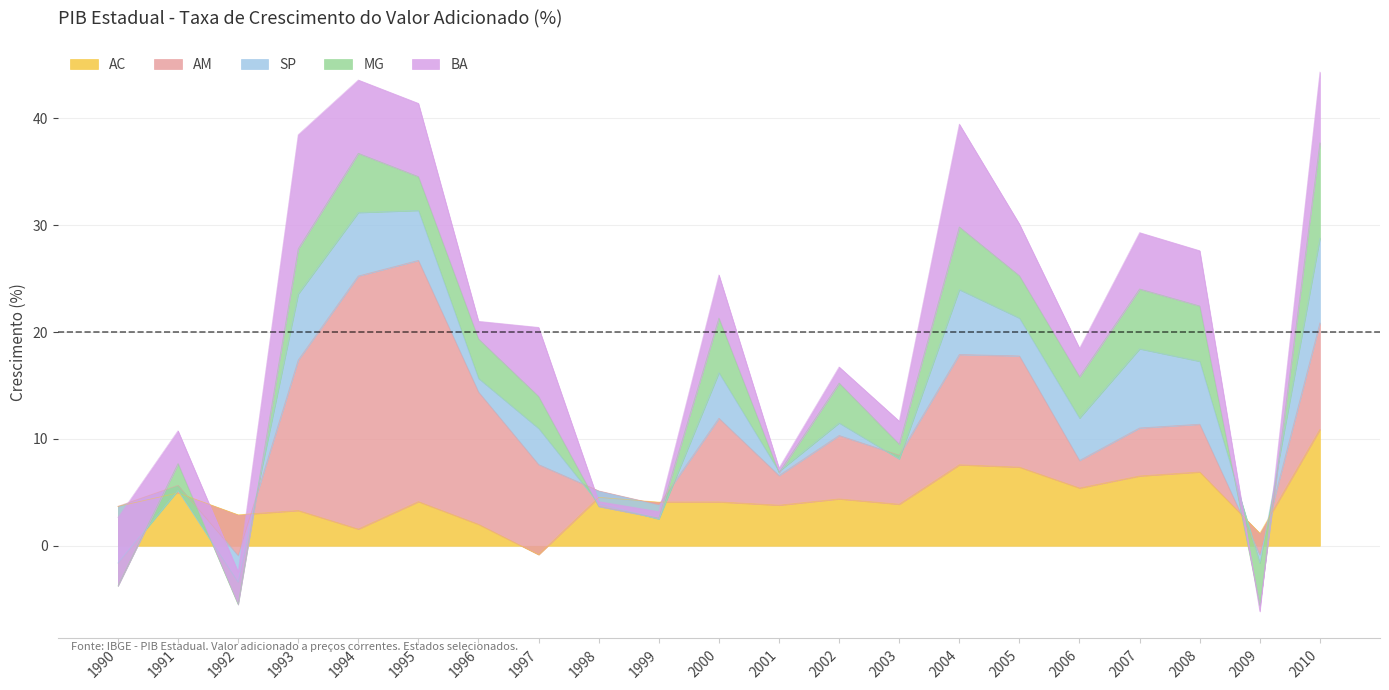

Reading left to right, what are all the values shown in this chart?

AC: 1990=3.7	1991=4.9	1992=2.9	1993=3.3	1994=1.6	1995=4.1	1996=2.0	1997=-0.8	1998=4.5	1999=4.1	2000=4.1	2001=3.8	2002=4.4	2003=3.9	2004=7.6	2005=7.4	2006=5.4	2007=6.5	2008=6.9	2009=1.2	2010=10.9
AM: 1990=0.0	1991=0.7	1992=-3.8	1993=14.1	1994=23.7	1995=22.6	1996=12.4	1997=8.4	1998=0.6	1999=-0.2	2000=7.8	2001=2.8	2002=5.9	2003=4.6	2004=10.3	2005=10.4	2006=2.6	2007=4.5	2008=4.5	2009=-2.0	2010=10.0
SP: 1990=-5.3	1991=-0.5	1992=-2.5	1993=6.2	1994=5.9	1995=4.7	1996=1.3	1997=3.4	1998=-1.2	1999=-1.3	2000=4.3	2001=0.4	2002=1.2	2003=-0.4	2004=6.1	2005=3.5	2006=4.0	2007=7.4	2008=5.9	2009=-0.8	2010=7.9
MG: 1990=-2.2	1991=2.5	1992=-2.1	1993=4.2	1994=5.5	1995=3.2	1996=3.7	1997=3.0	1998=-0.3	1999=0.1	2000=5.1	2001=-0.1	2002=3.7	2003=1.4	2004=5.9	2005=4.0	2006=3.9	2007=5.6	2008=5.2	2009=-4.0	2010=8.9
BA: 1990=6.4	1991=3.1	1992=3.1	1993=10.7	1994=6.9	1995=6.9	1996=1.7	1997=6.5	1998=0.5	1999=0.6	2000=4.1	2001=0.4	2002=1.5	2003=2.2	2004=9.6	2005=4.8	2006=2.7	2007=5.3	2008=5.2	2009=-0.6	2010=6.6